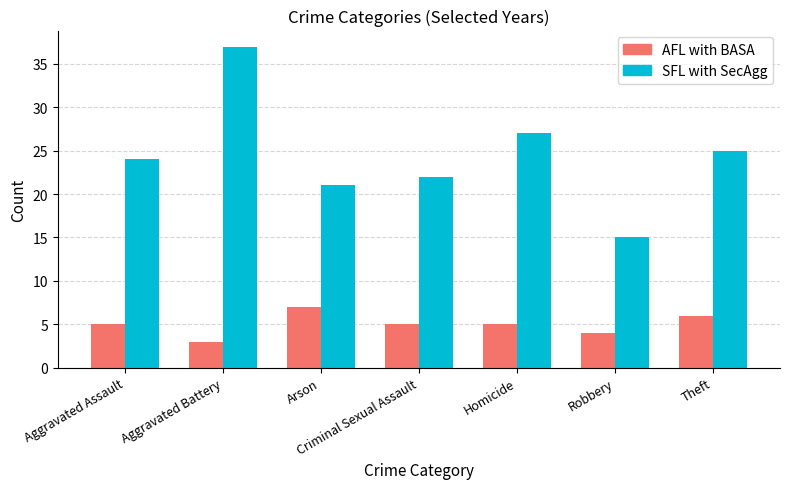

At how many categories does at least one series exceed 28?

1